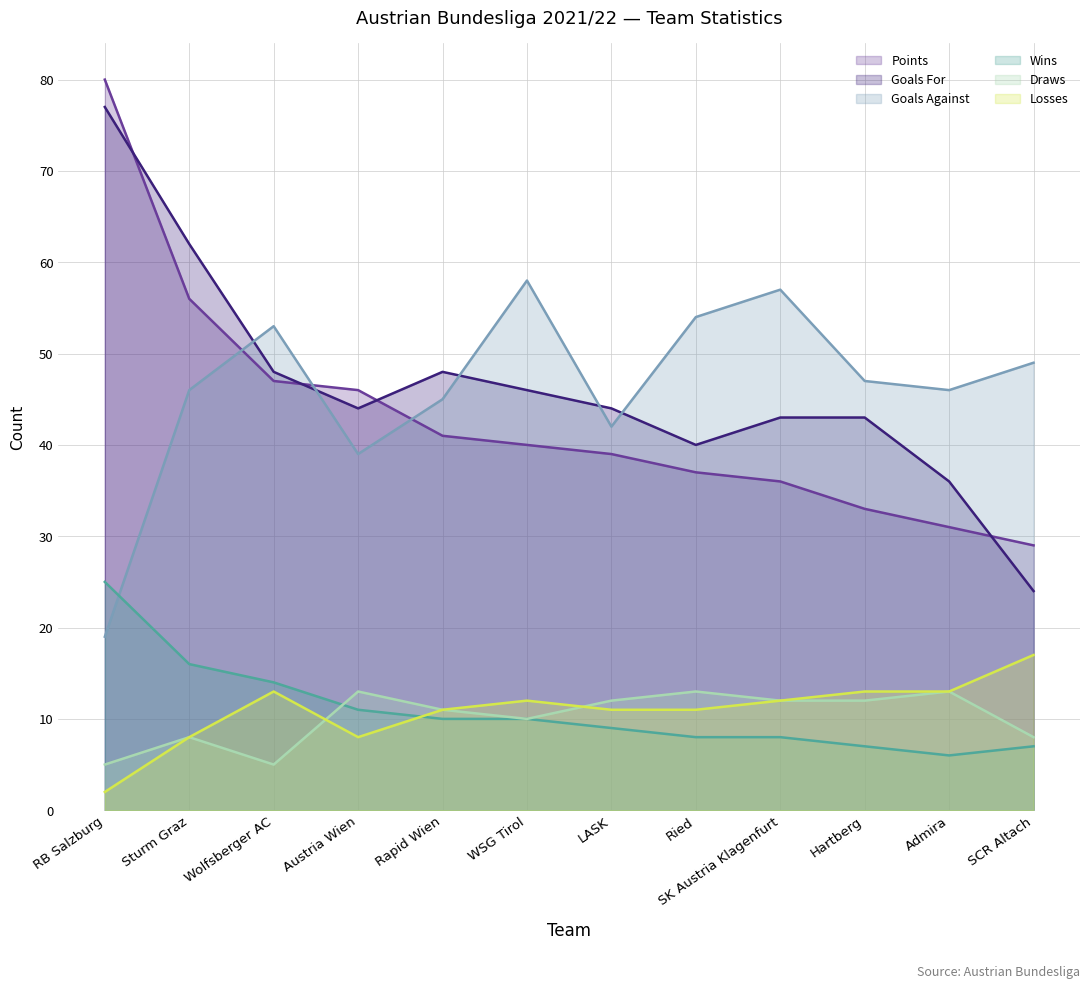

True or false: Wins has more than 1 interior local peaks.

False